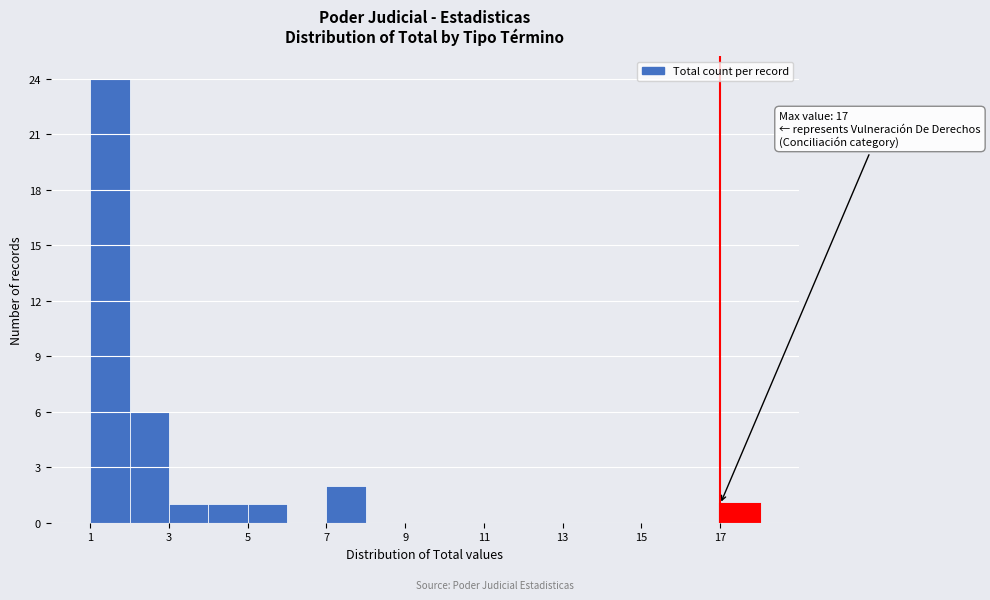

Which range on the x-axis has the tallest bar?

1 to 2